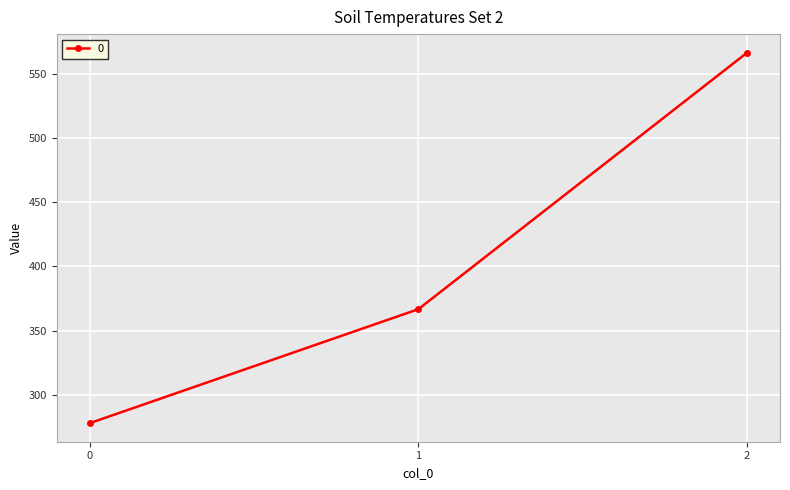

Rank the categories by value from lowest to highest.

0, 1, 2